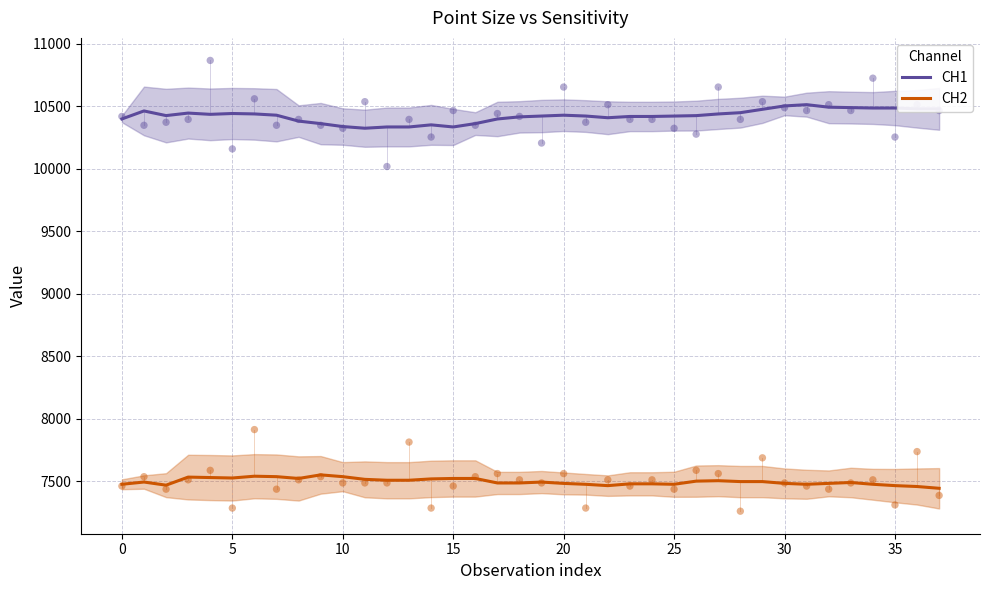

At how many categories does at least one series exceed 7543?

38